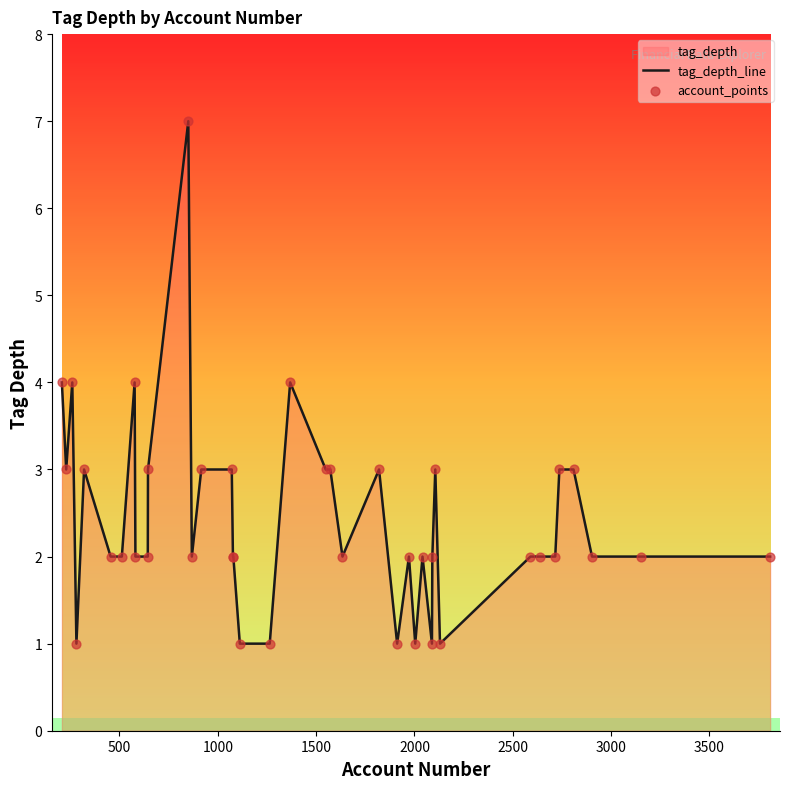

Which series has the widest spread of Y values?

tag_depth_line